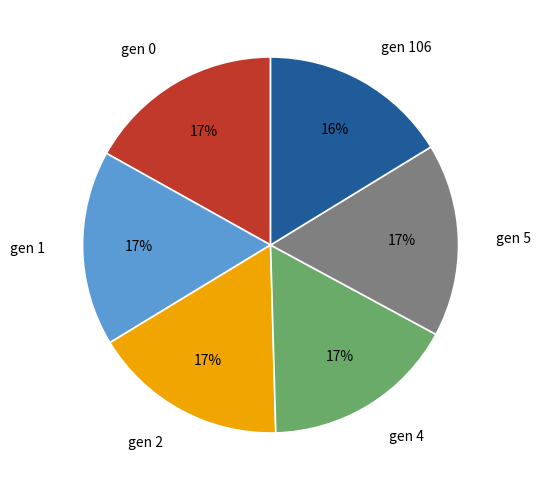

To the nearest percent, what portion does gen 2 represent?

17%